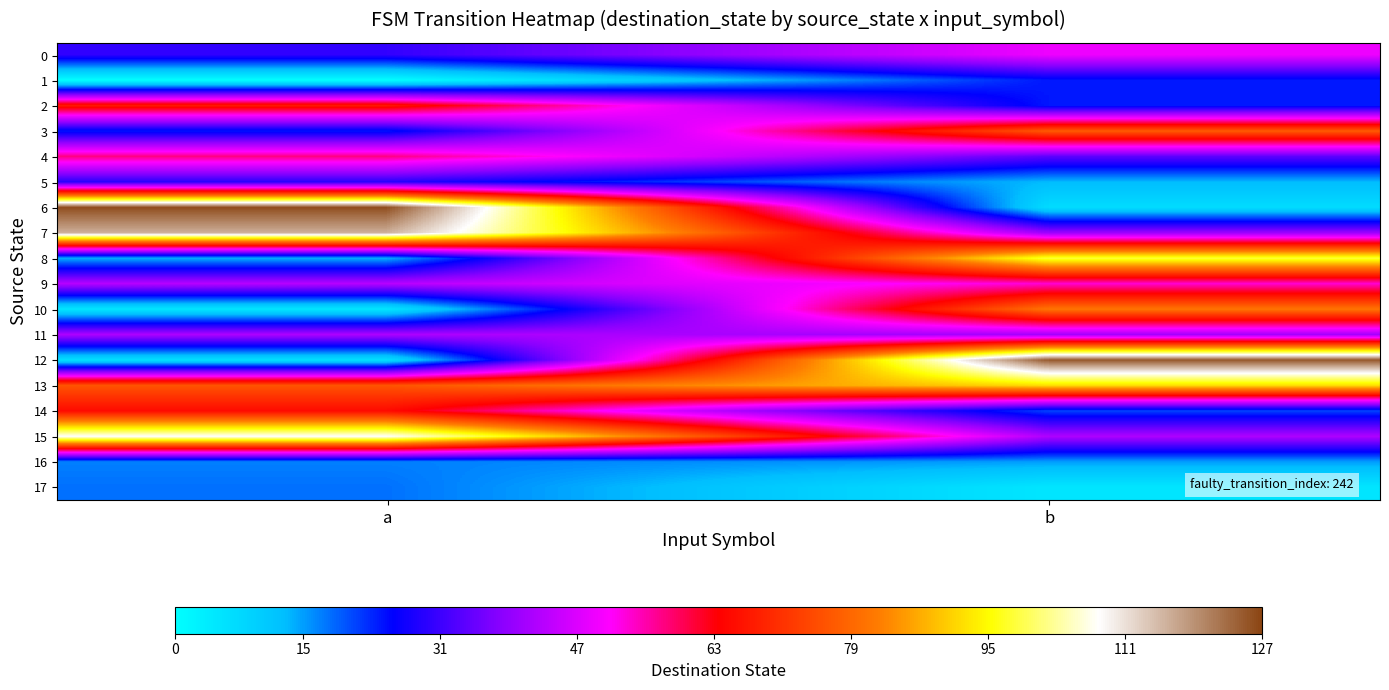

List the series in order of their peak value, lowest first.

16, 17, 1, 5, 11, 0, 9, 4, 14, 2, 3, 10, 13, 8, 15, 7, 12, 6